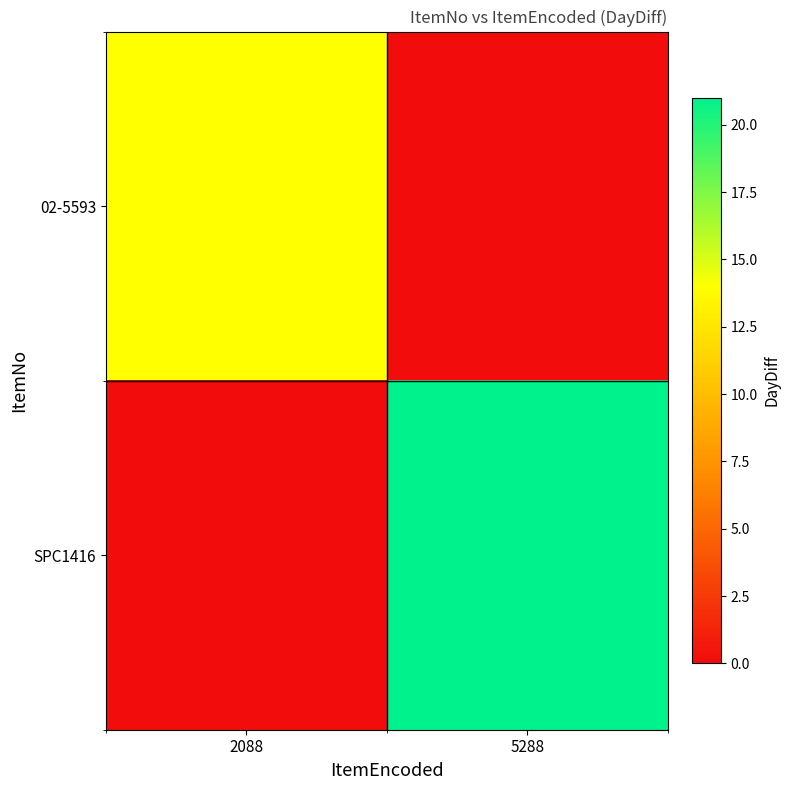

What is the sum of all SPC1416 values?

21